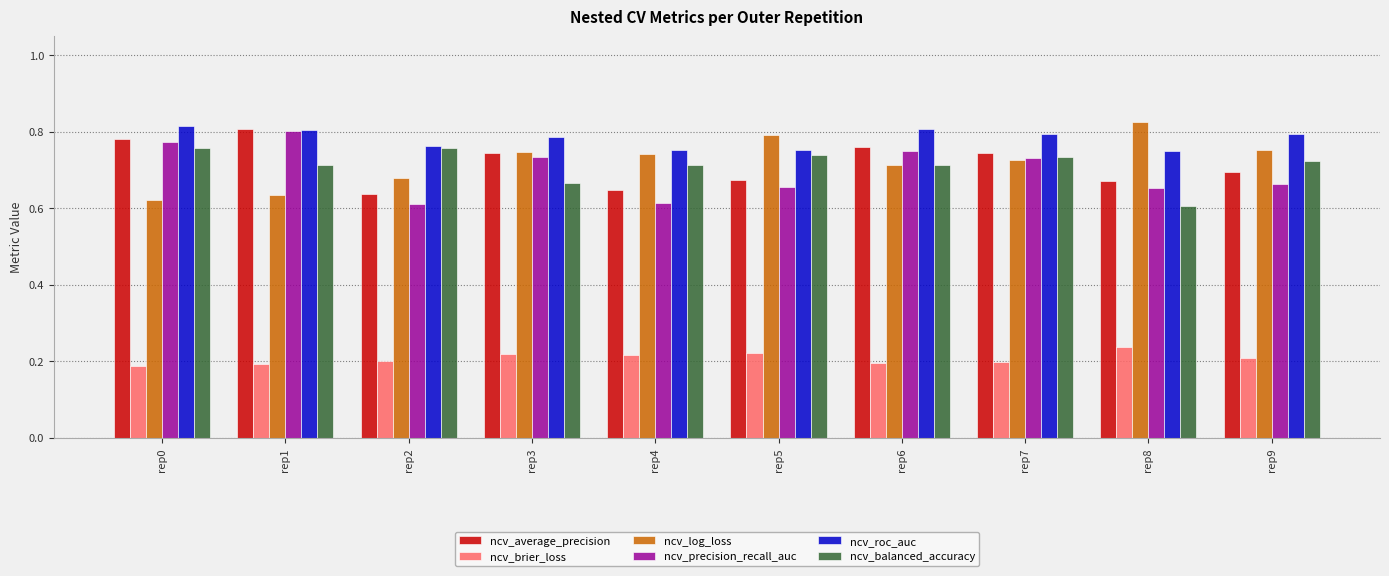

The ncv_precision_recall_auc series shows 0.9 at rep5. True or false?

False